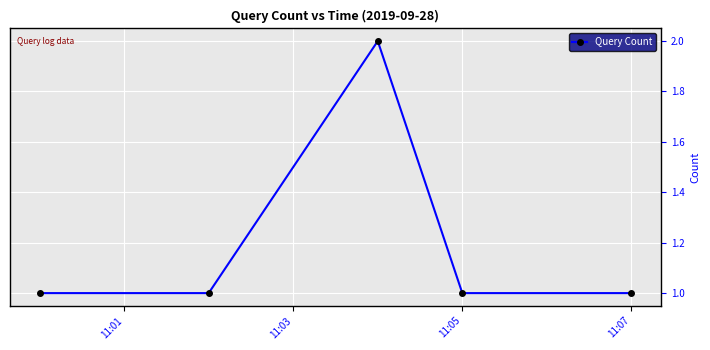

How many points are higher than both their immediate neighbors (excluding endpoints)?

1